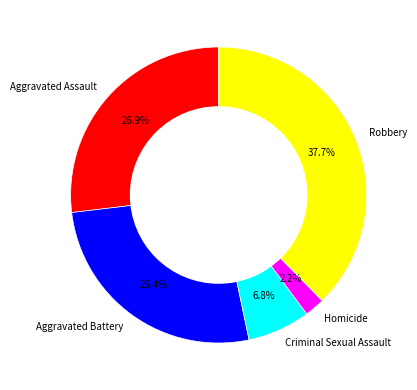

True or false: Criminal Sexual Assault accounts for 20% of the total.

False